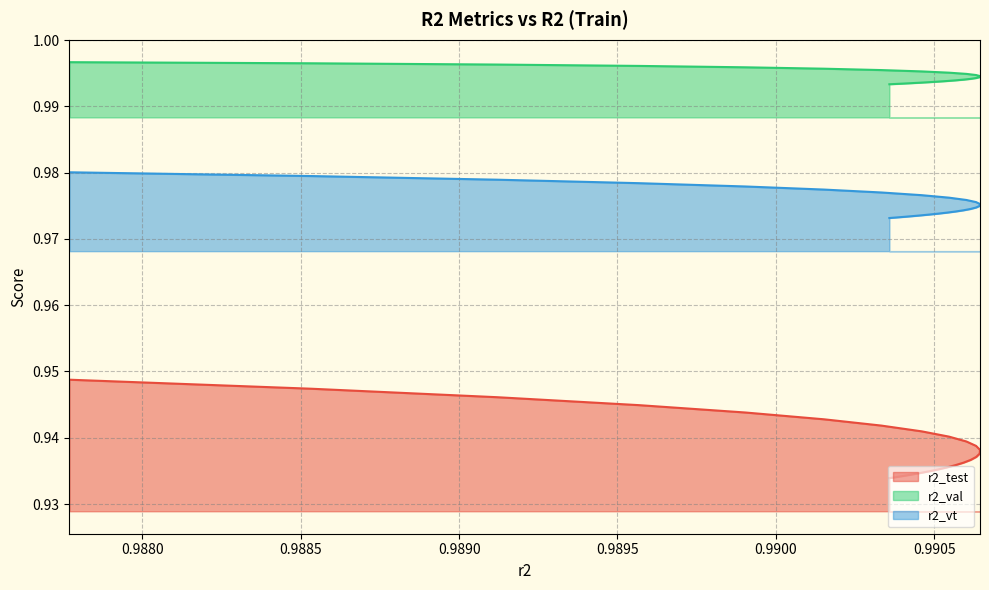

Where is r2_val nearest to the value 0?

0.9903586348317074